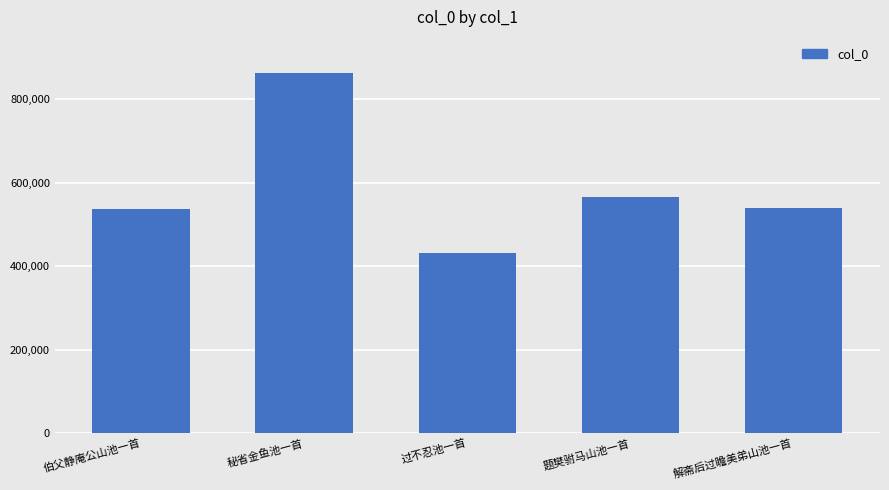

What is the sum of the values at 解斋后过瞻美弟山池一首 and 过不忍池一首?

969393